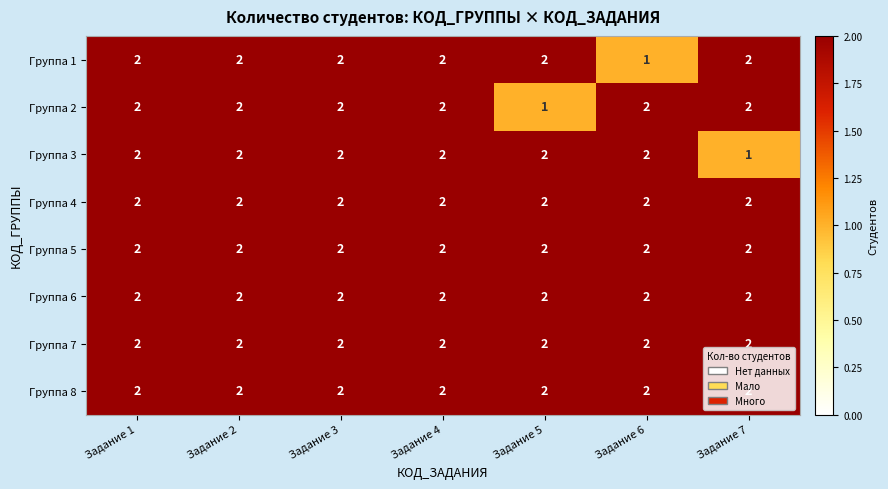

Between Задание 1 and Задание 6, which series saw the biggest shift?

Группа 1